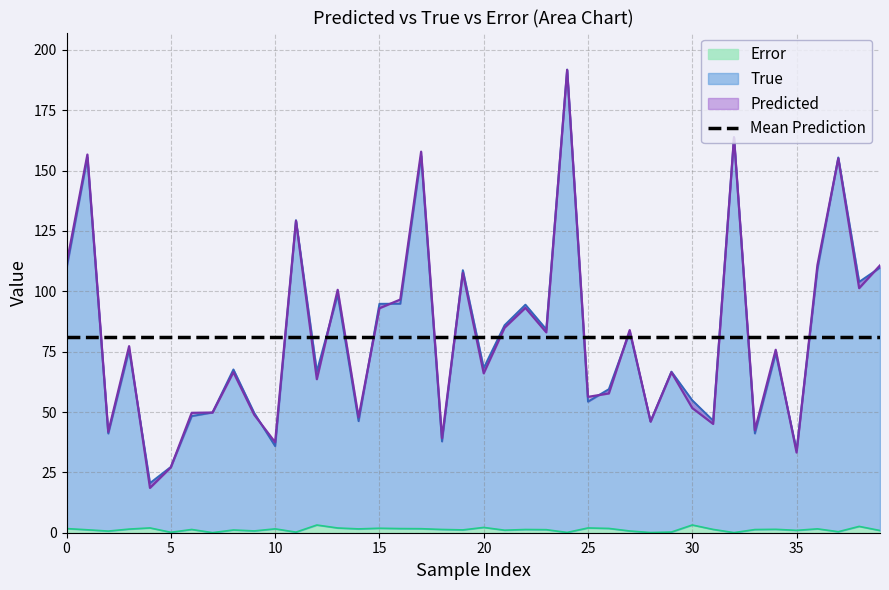

The value of Predicted at 22 is 127.3. True or false?

False